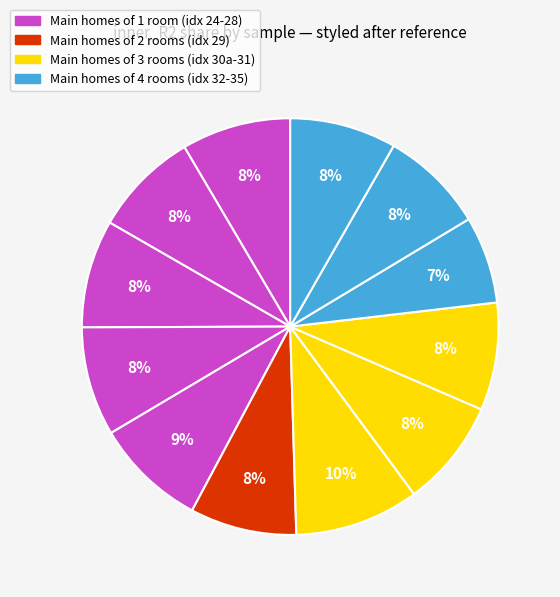

How many segments does this pie chart have?

12